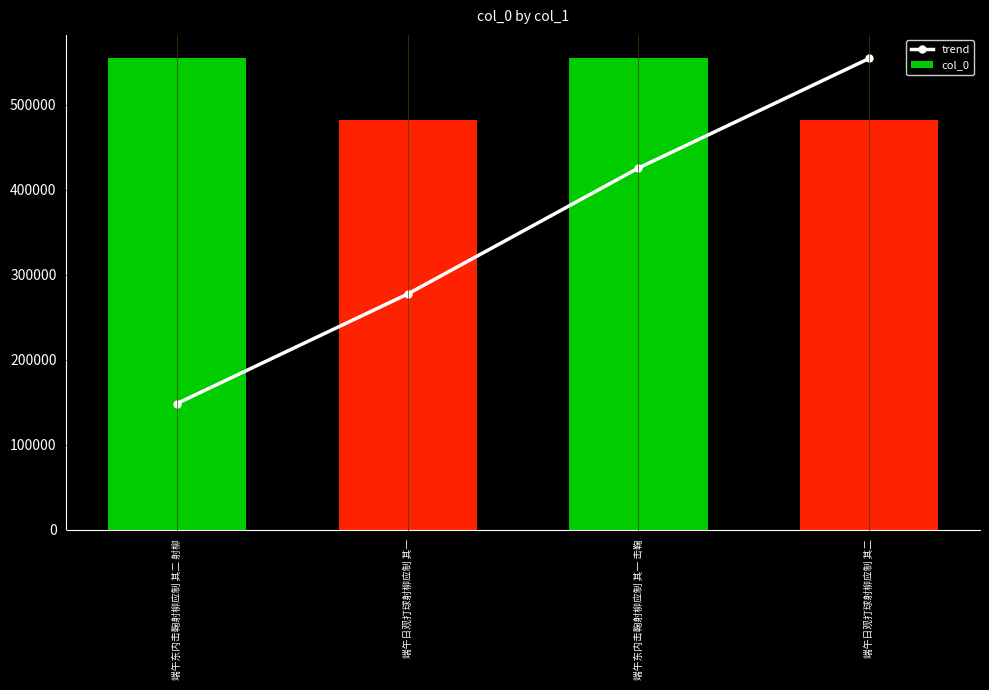

What is the difference between the second highest and minimum values in the col_0 series?

72325